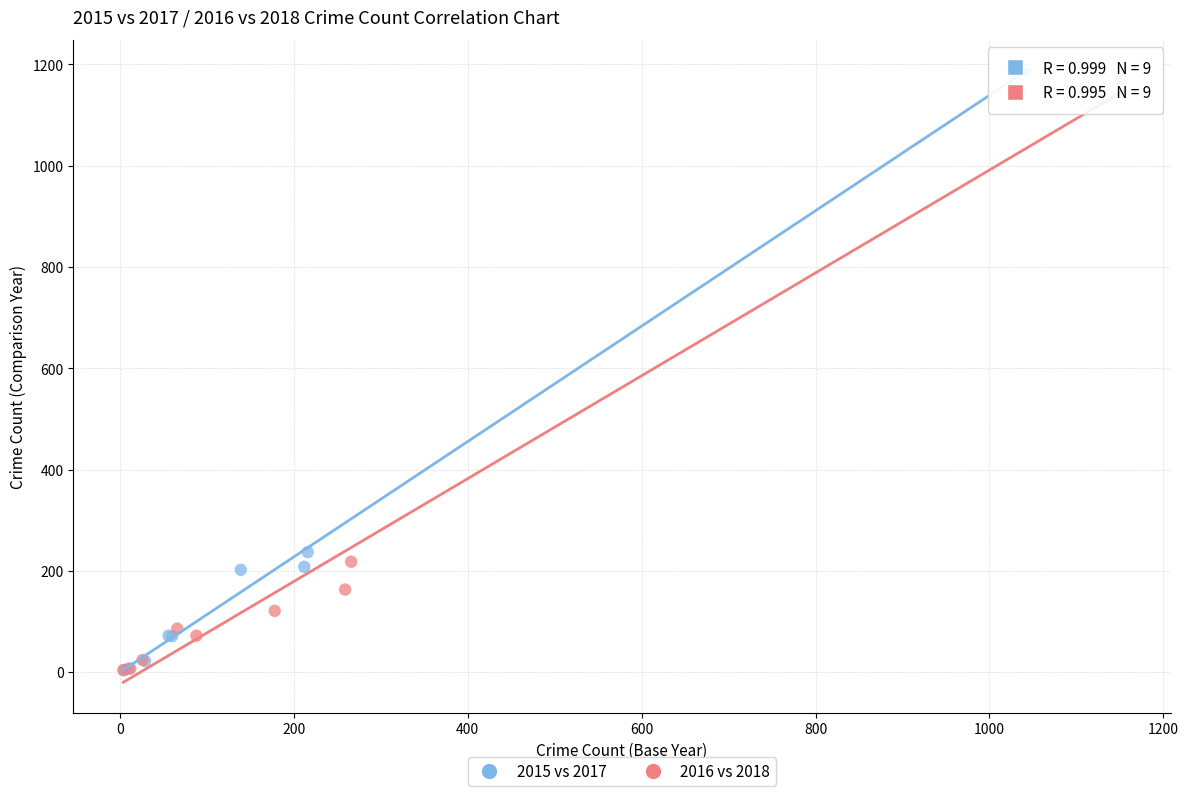

Which series has the widest spread of Y values?

2015 vs 2017